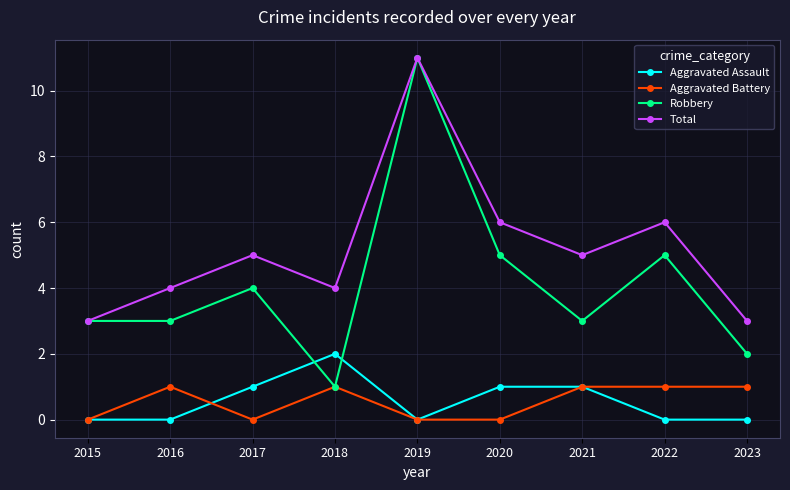

True or false: Total has a value of 5 at 2016.

False